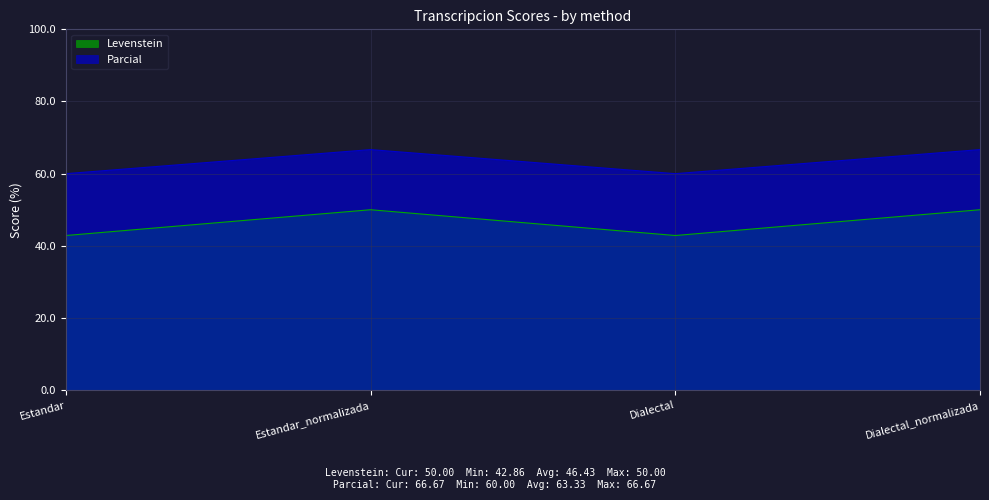

List the series in order of their overall mean, lowest first.

Levenstein, Parcial